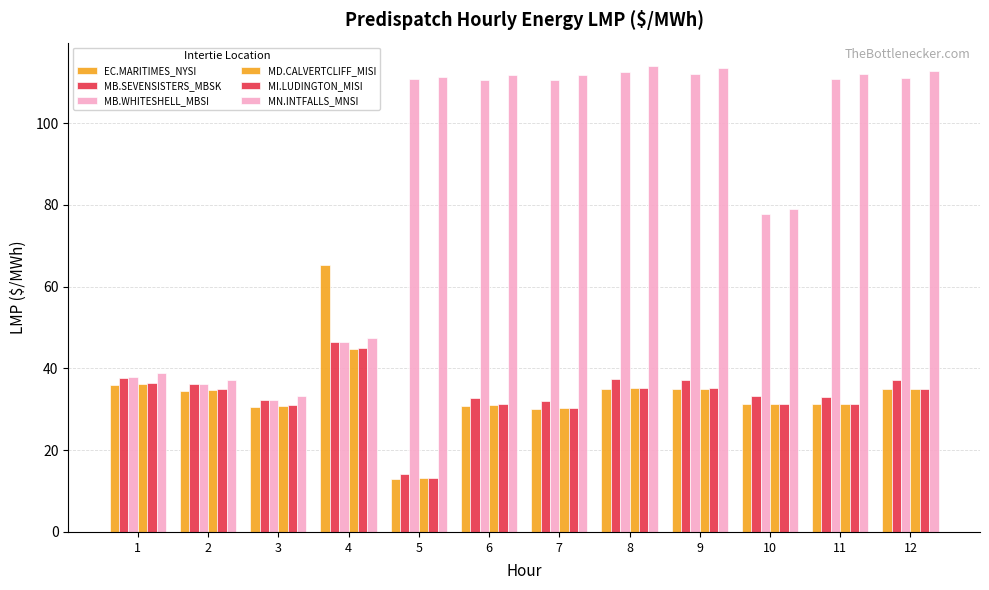

Read the MB.SEVENSISTERS_MBSK value at 9.

37.2